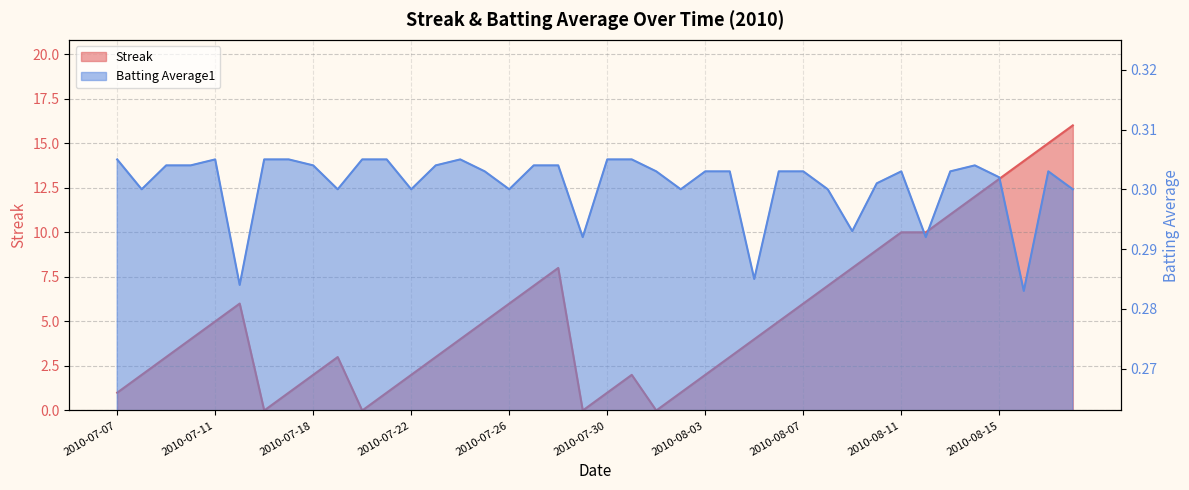

At how many categories does at least one series exceed 9?

8